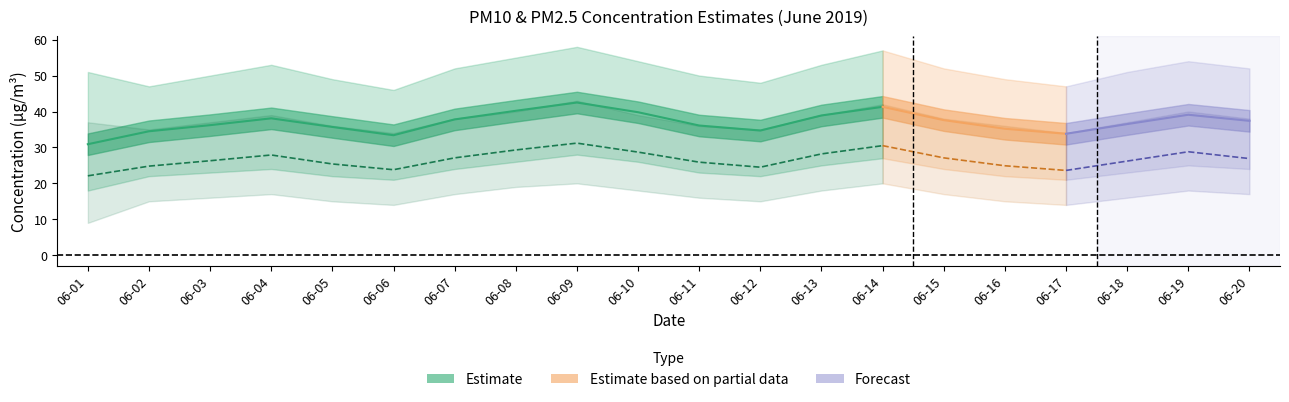

True or false: pm10_upper and pm25_mean intersect in this chart.

False